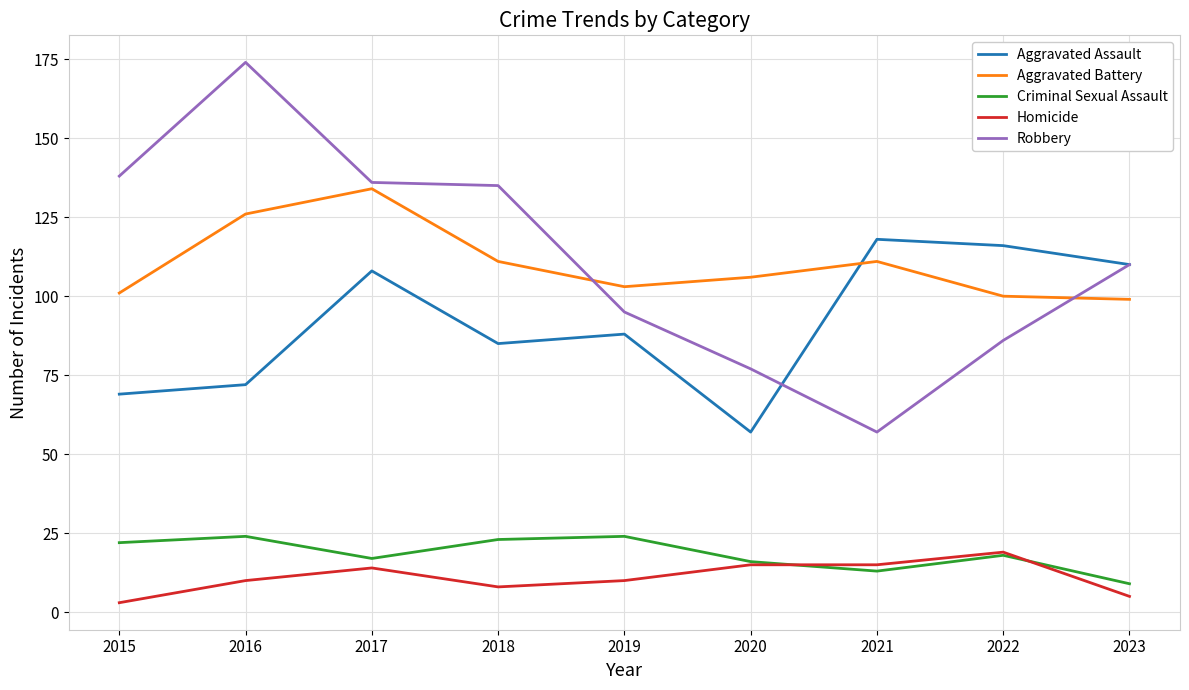

Reading left to right, list all the values displayed in this chart.

Aggravated Assault: 69	72	108	85	88	57	118	116	110
Aggravated Battery: 101	126	134	111	103	106	111	100	99
Criminal Sexual Assault: 22	24	17	23	24	16	13	18	9
Homicide: 3	10	14	8	10	15	15	19	5
Robbery: 138	174	136	135	95	77	57	86	110